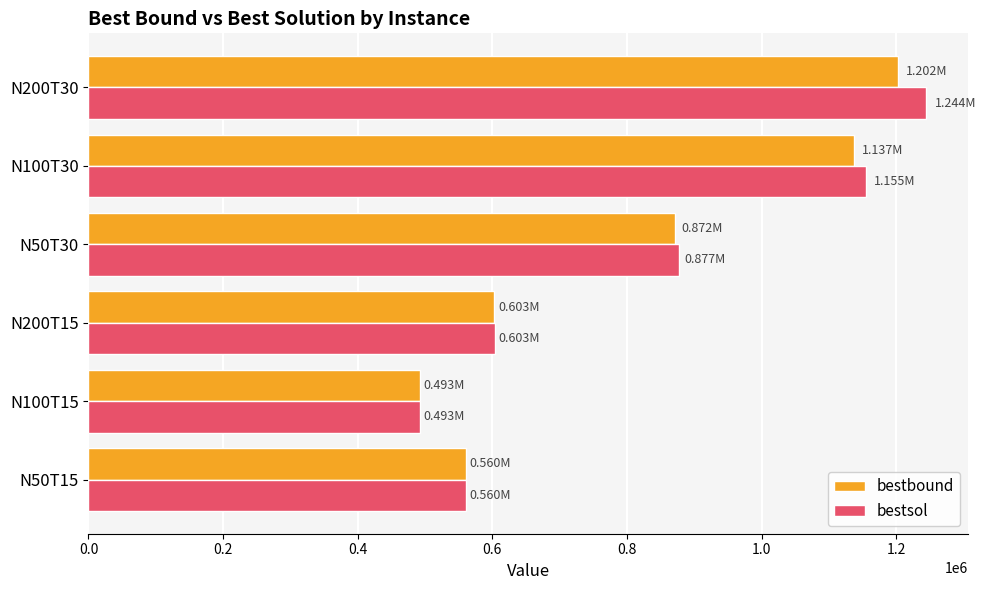

Which series has the largest range (max minus min)?

bestsol